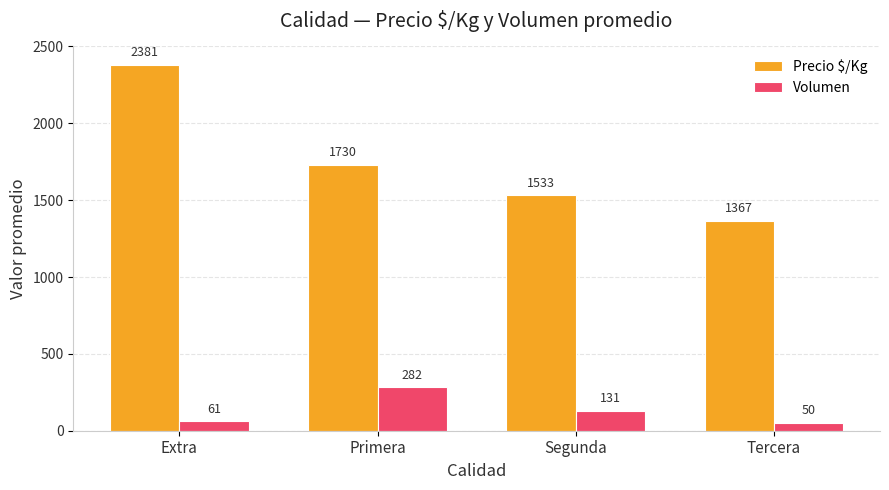

Rank the categories by Precio $/Kg value from highest to lowest.

Extra, Primera, Segunda, Tercera